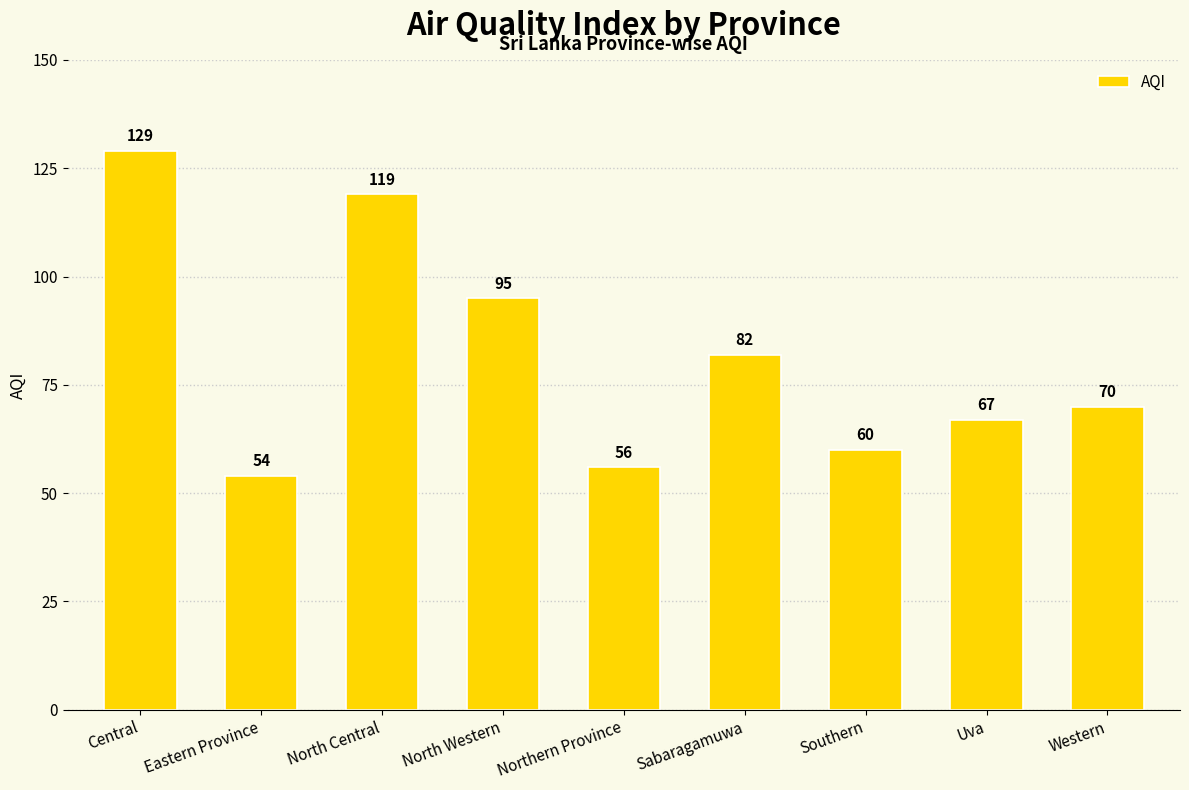

What is the ratio of the value at Uva to the value at Northern Province?

1.2